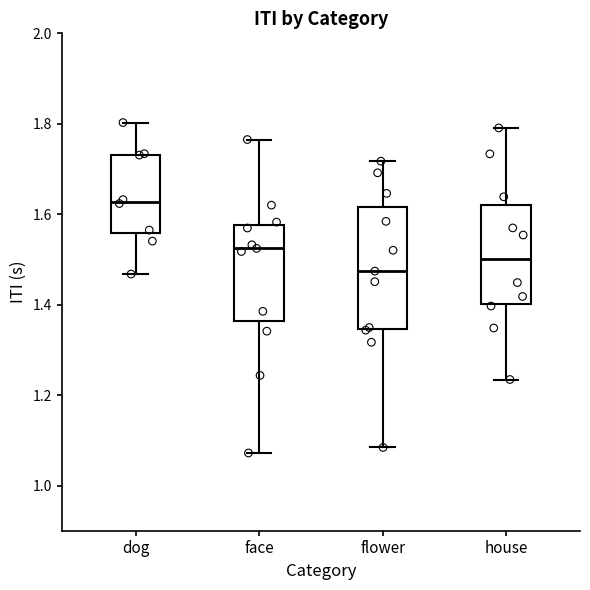

Reading left to right, transcribe this box plot: for each box, give where its median line is, the range the box spans, and where its two whiskers end, as read against the y-axis. The values are not printed on the chart, so give them approximately, as read against the axis.

dog: median 1.62, box 1.56 to 1.74, whiskers 1.46 to 1.80
face: median 1.52, box 1.36 to 1.58, whiskers 1.08 to 1.76
flower: median 1.48, box 1.34 to 1.62, whiskers 1.08 to 1.72
house: median 1.50, box 1.40 to 1.62, whiskers 1.24 to 1.80